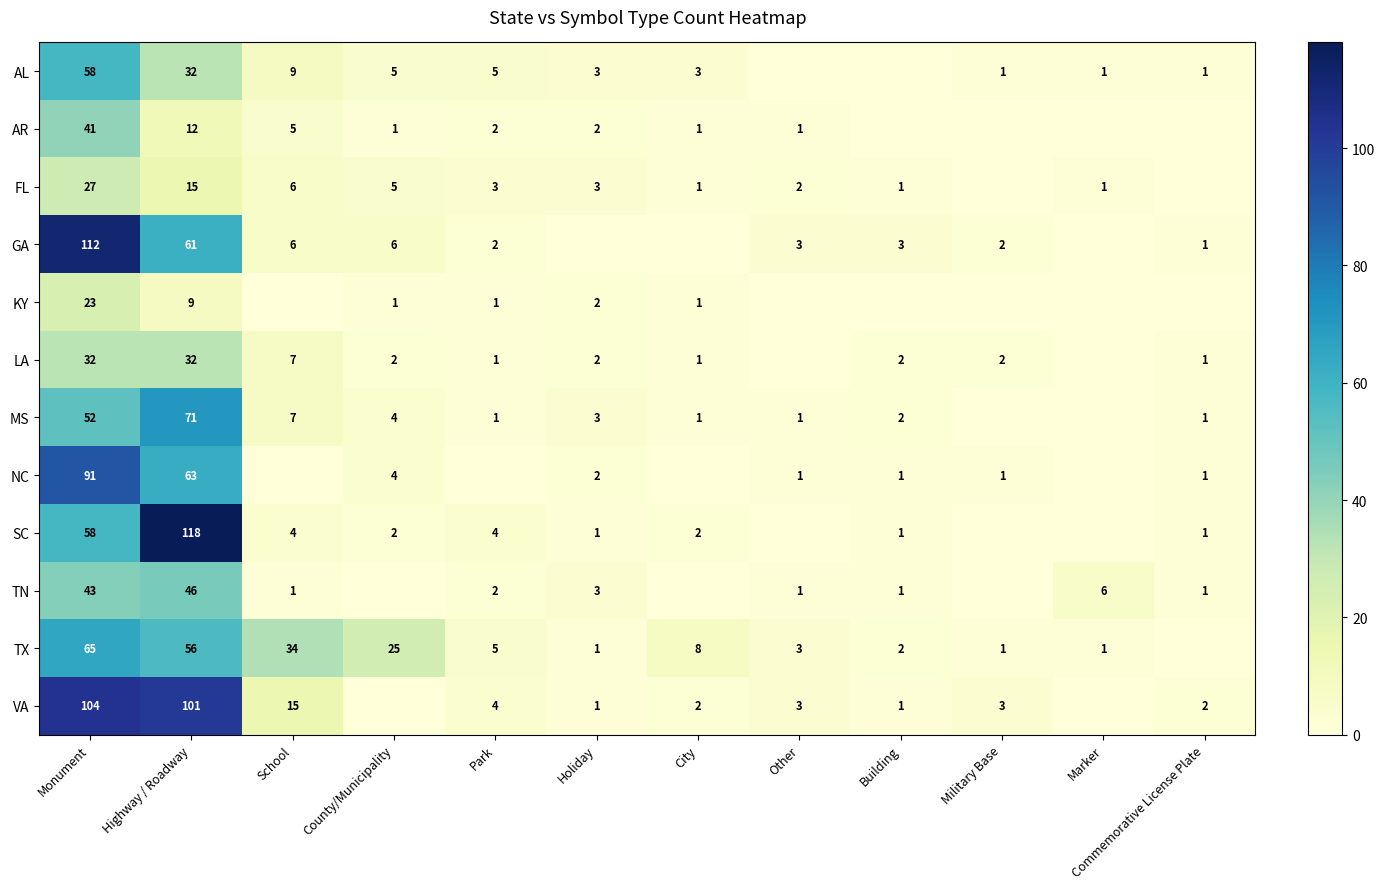

Is it true that MS equals 91 at Monument?

False